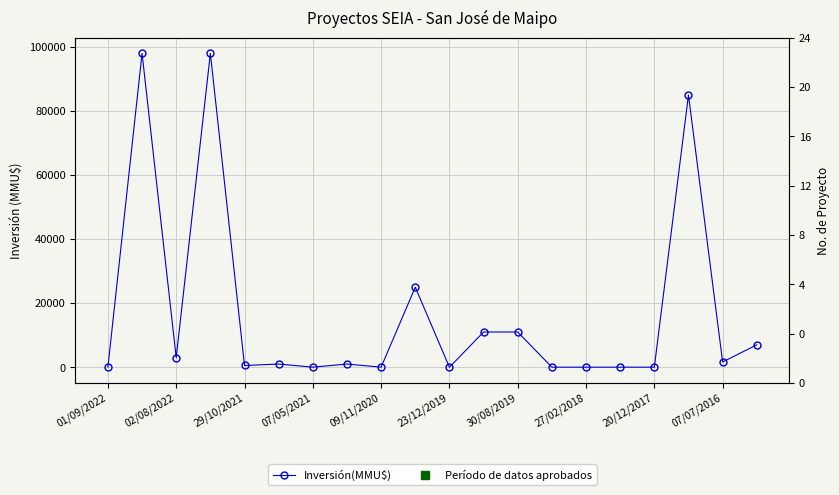

What is the sum of the values at 19 and 09/11/2020?

7547